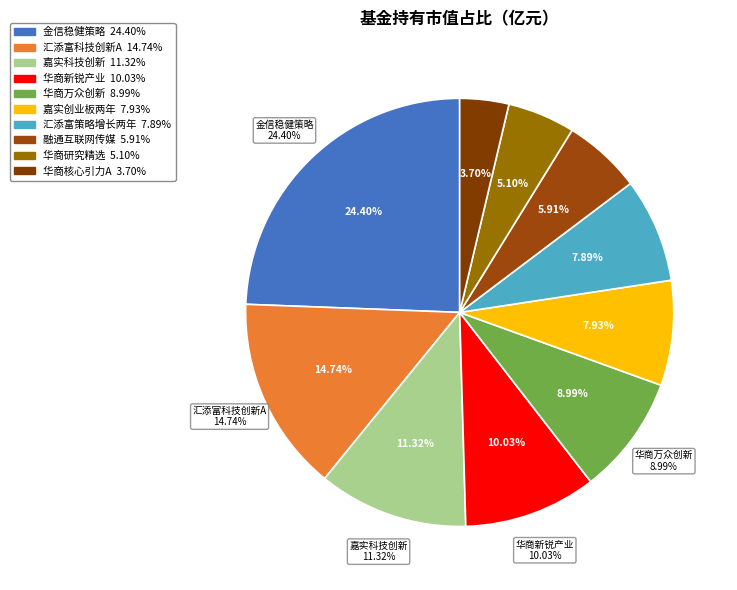

Which category has the smallest portion of the pie?

华商核心引力混合型证券投资基金A